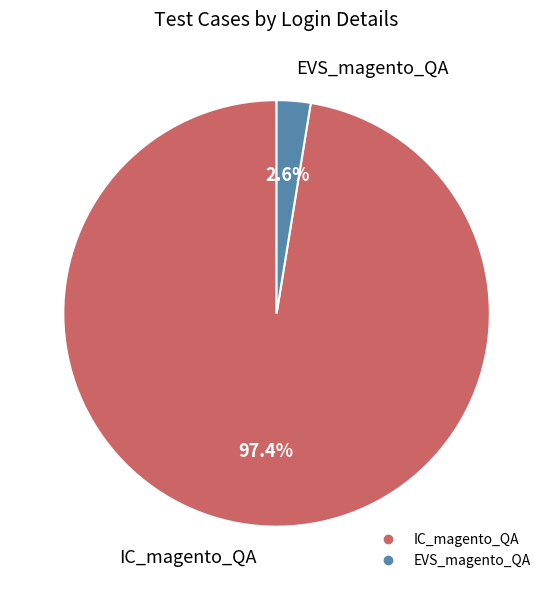

How many segments does this pie chart have?

2